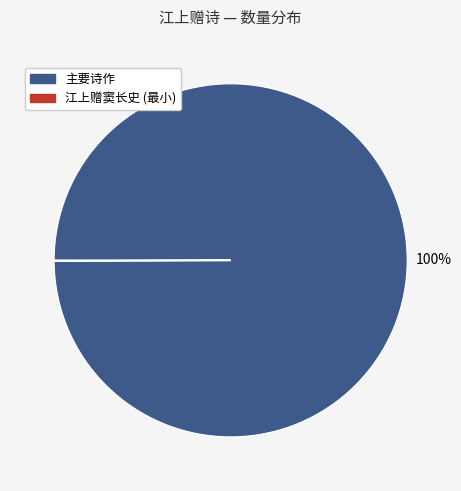

Is there a majority slice in this chart?

Yes